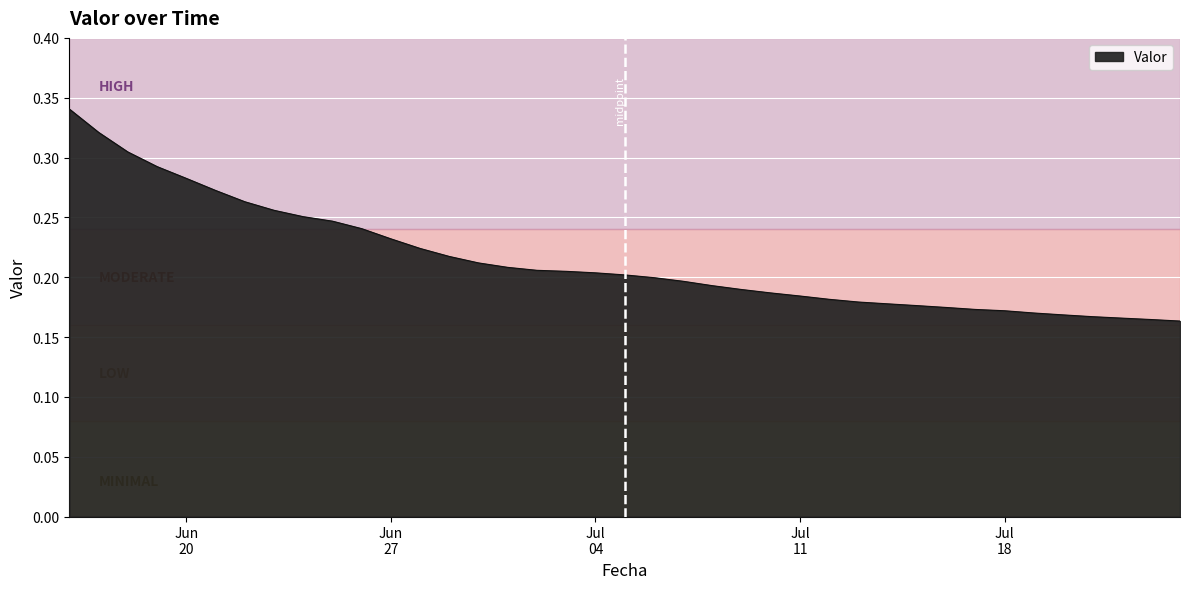

What is the difference between the maximum and second lowest values?

0.2